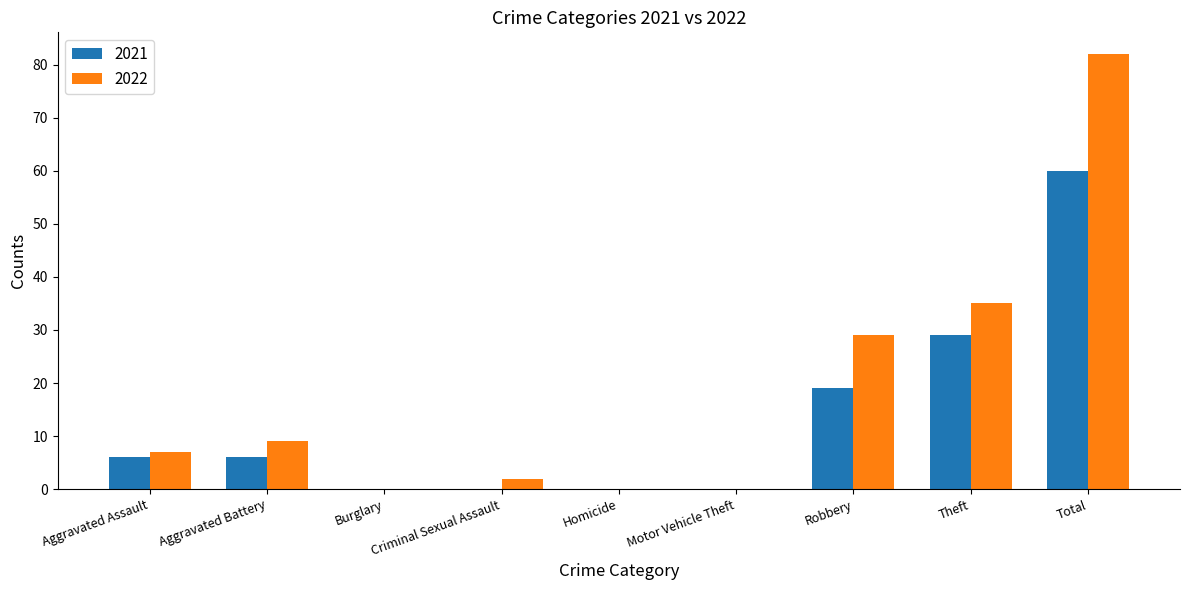

Between Criminal Sexual Assault and Theft, which series saw the biggest shift?

2022